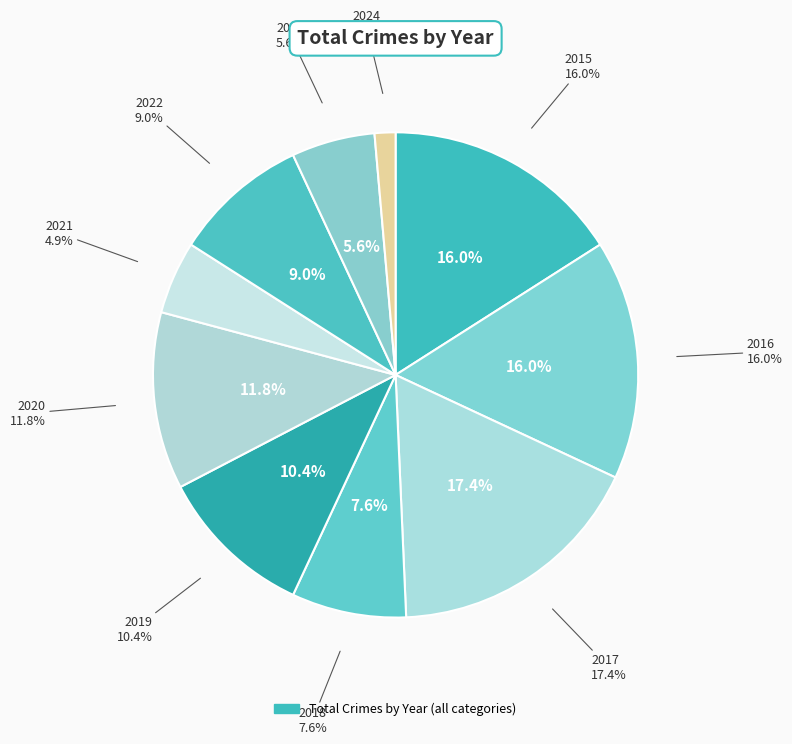

How many slices are in this pie chart?

10